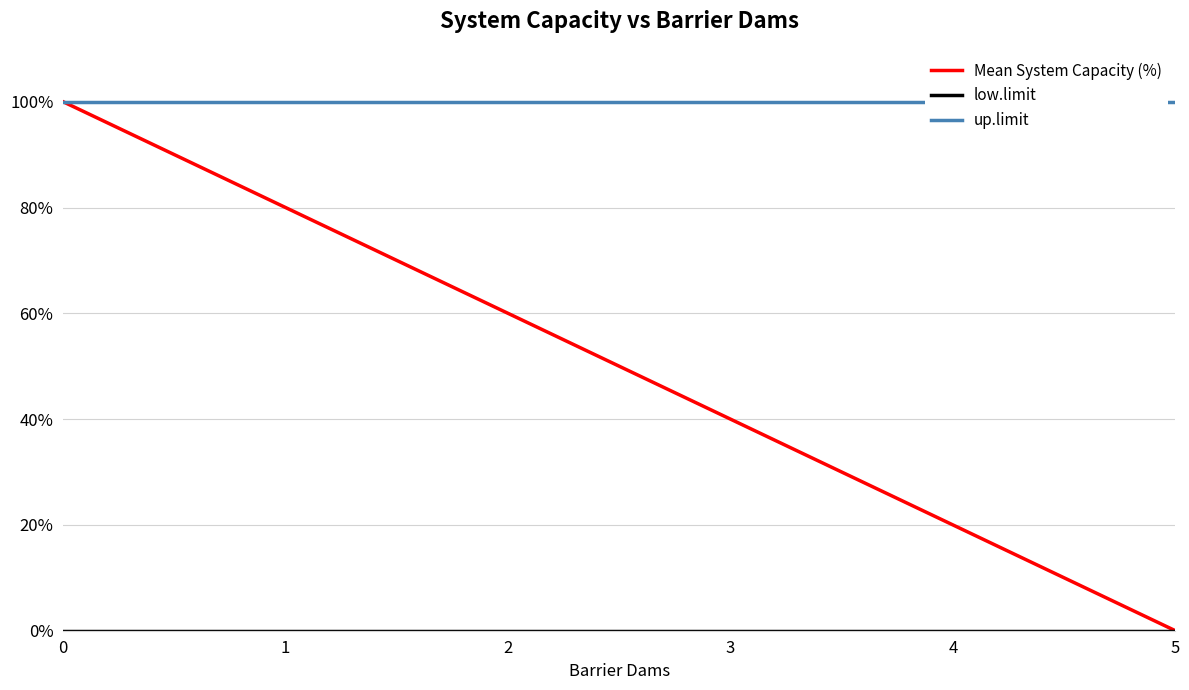

Is it true that up.limit equals 100 at 2?

True